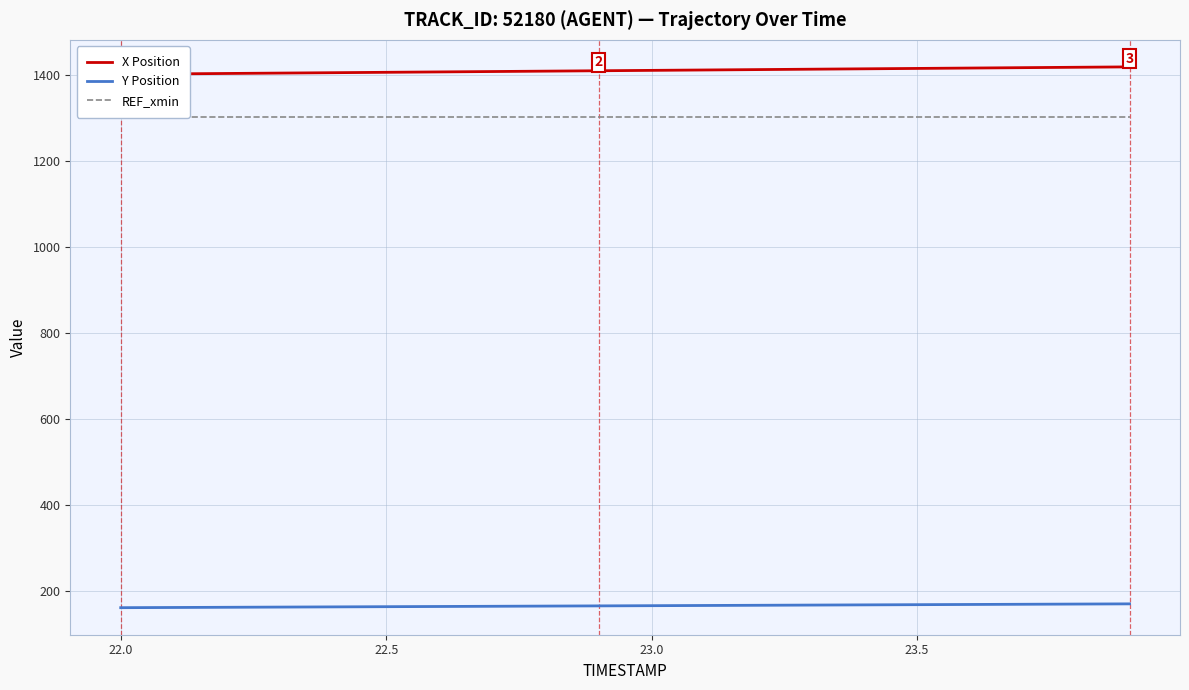

What is the sum of all X Position values?

28188.5